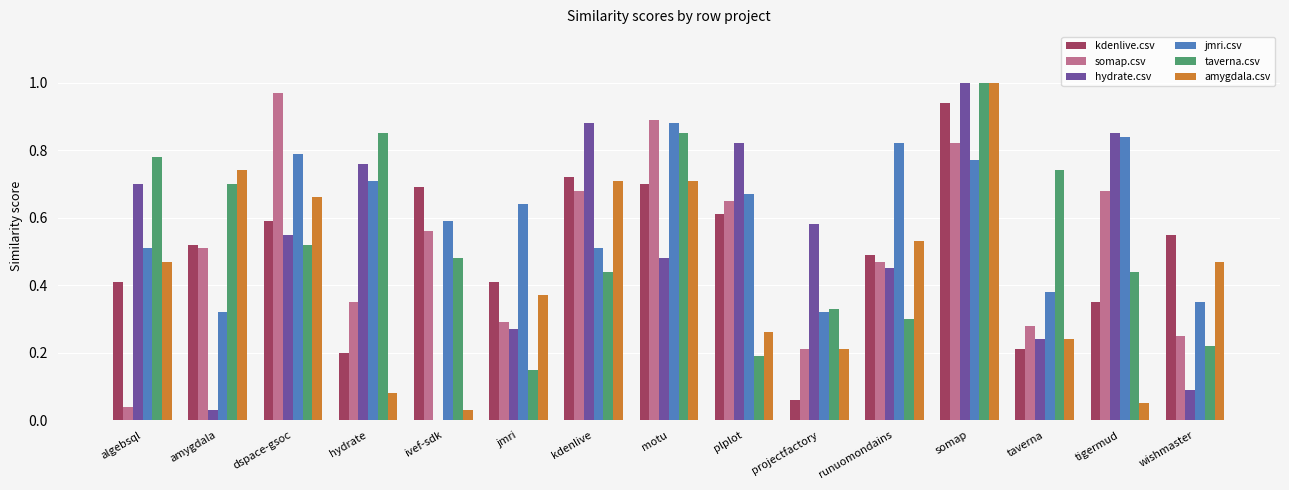

Which label corresponds to the largest value in the chart?

somap